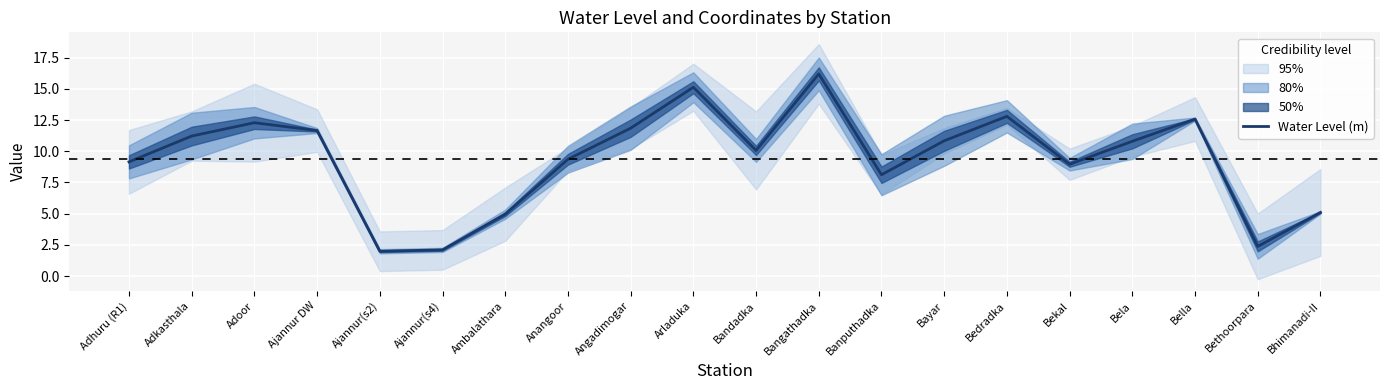

Read the value at Adoor.

12.3